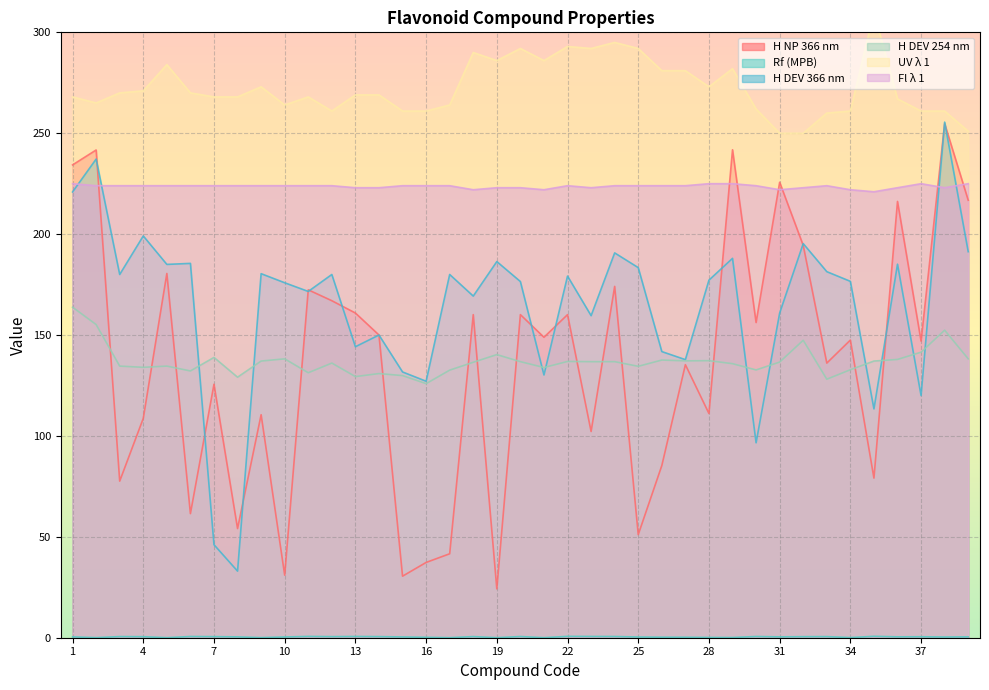

How many lines are shown in the chart?

6